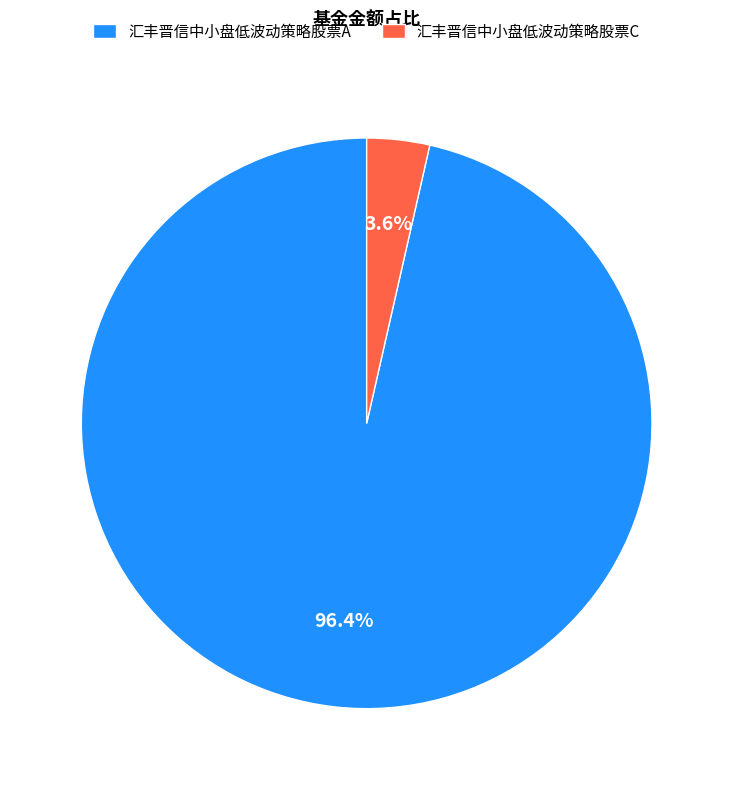

Which category accounts for the majority?

汇丰晋信中小盘低波动策略股票A